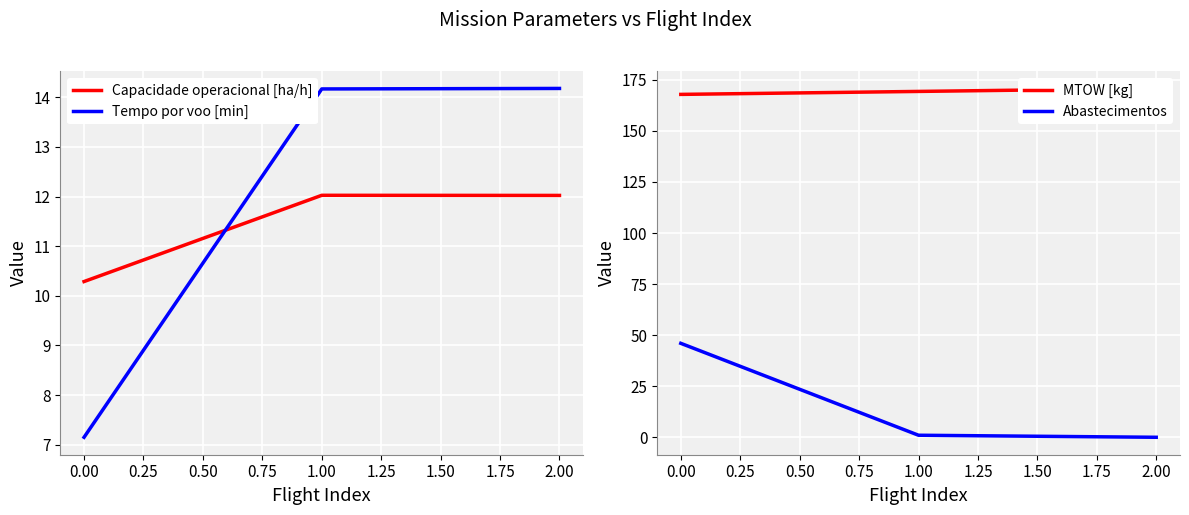

Where is Capacidade operacional [ha/h] nearest to the value 11?

0.00